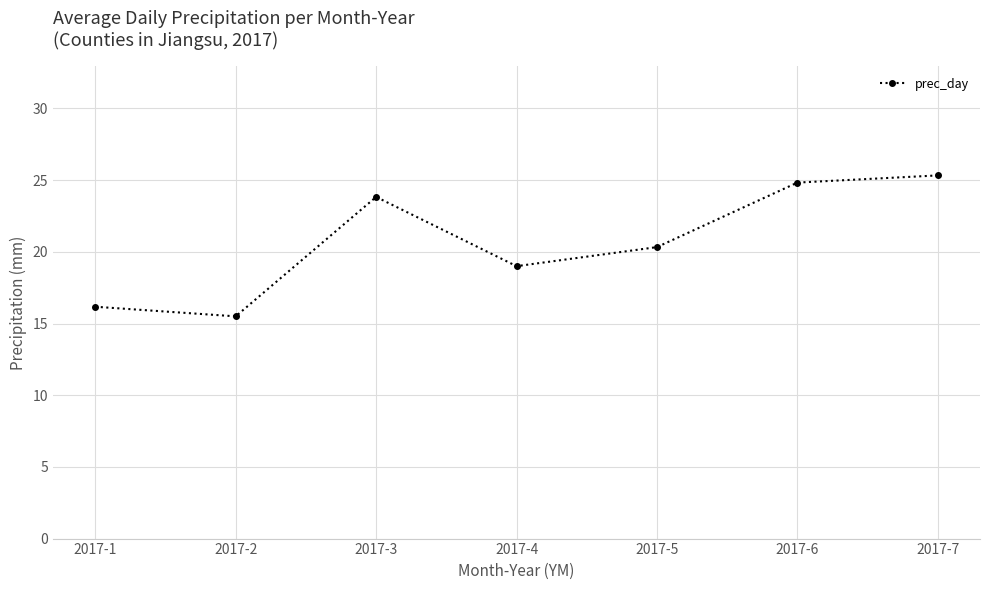

Where is the first local minimum?

2017-2